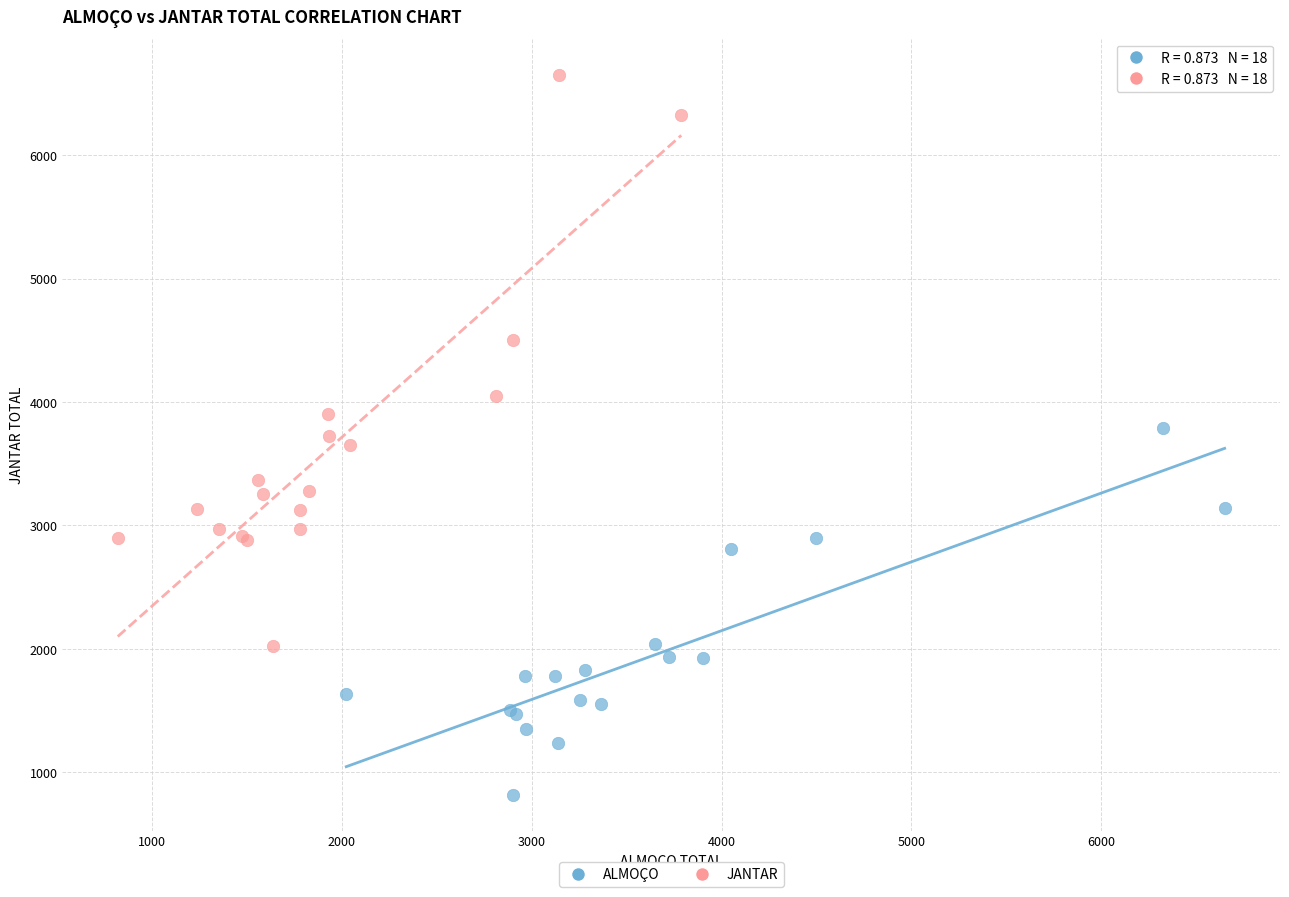

Which series contains the highest Y value?

JANTAR